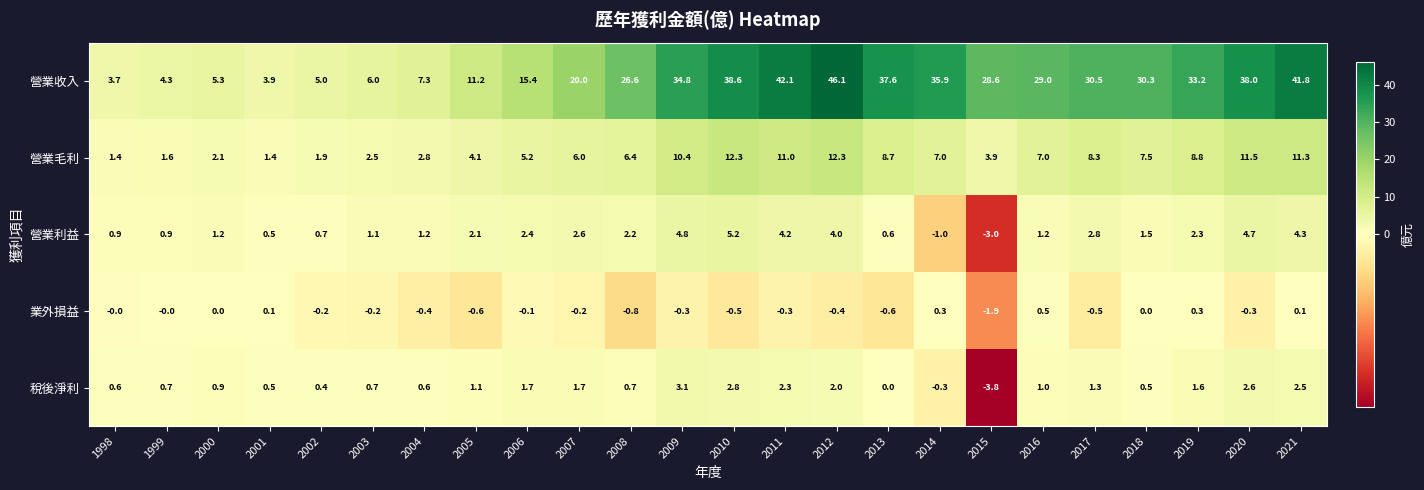

What is the minimum value for 稅後淨利?

-3.8